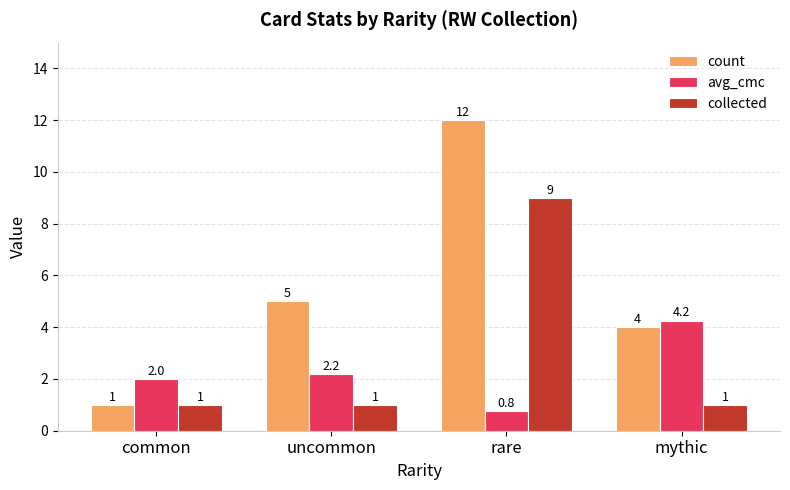

Are the bars horizontal?

No